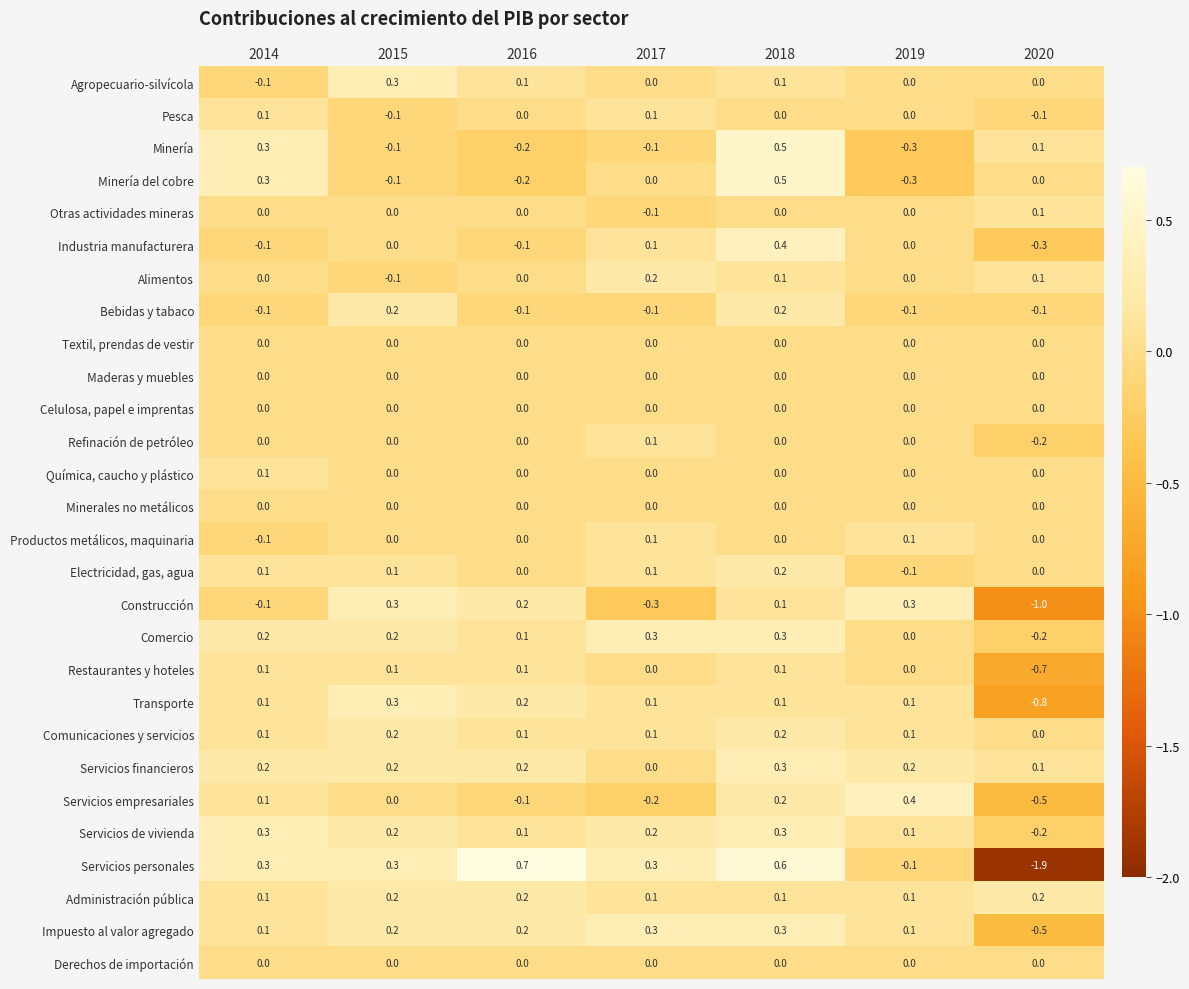

What is the sum of all Agropecuario-silvícola values?

0.4